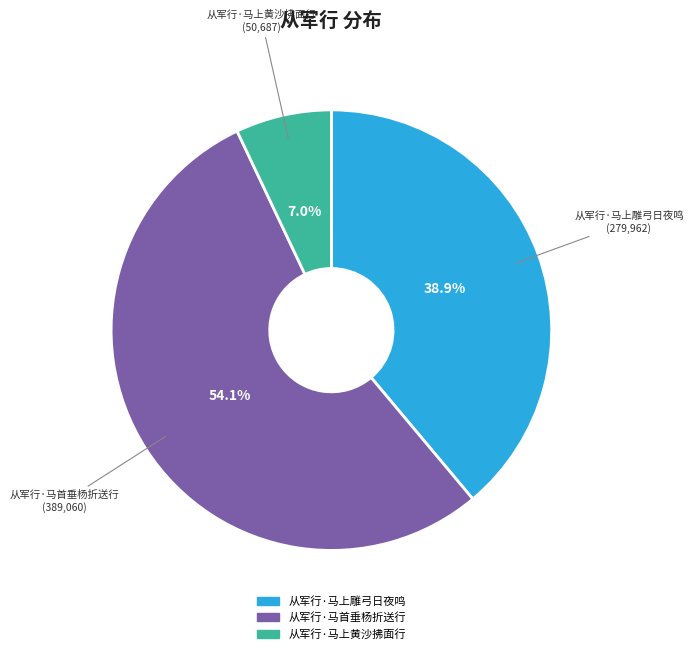

Approximately how many times larger is the value at 从军行·马上黄沙拂面行 compared to 从军行·马首垂杨折送行?

0.1